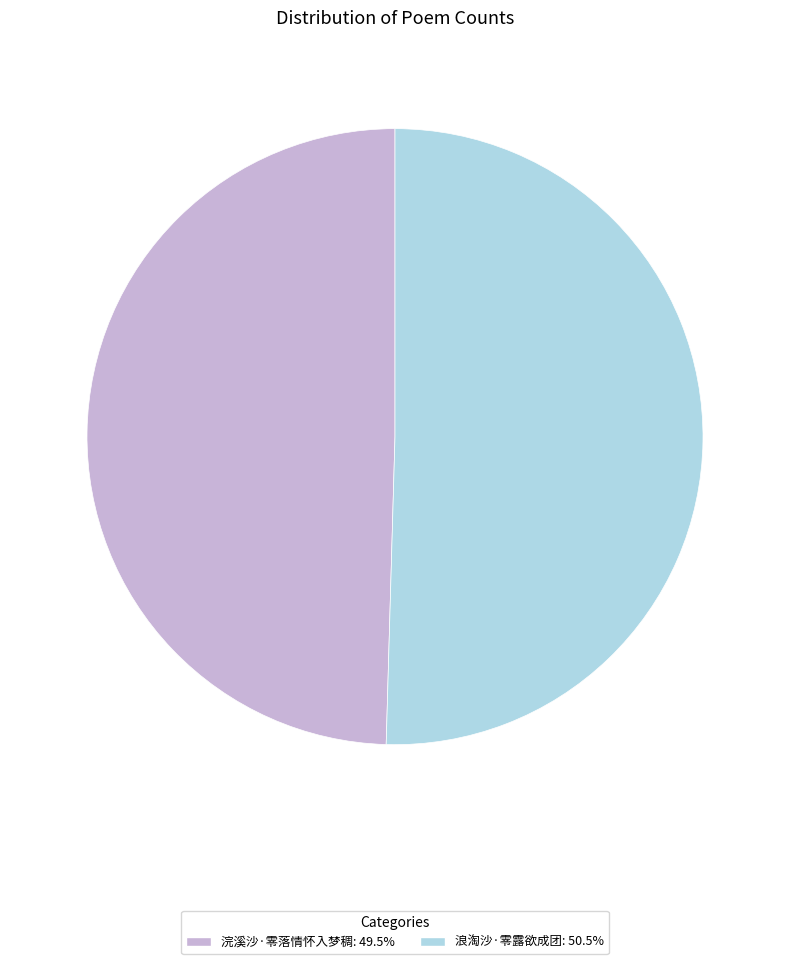

Do 浣溪沙·零落情怀入梦稠: 49.5% and 浪淘沙·零露欲成团: 50.5% together represent more than half of the pie?

Yes